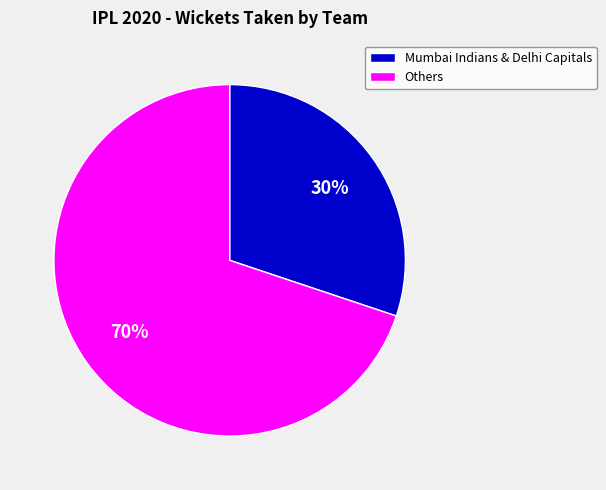

How many segments does this pie chart have?

2